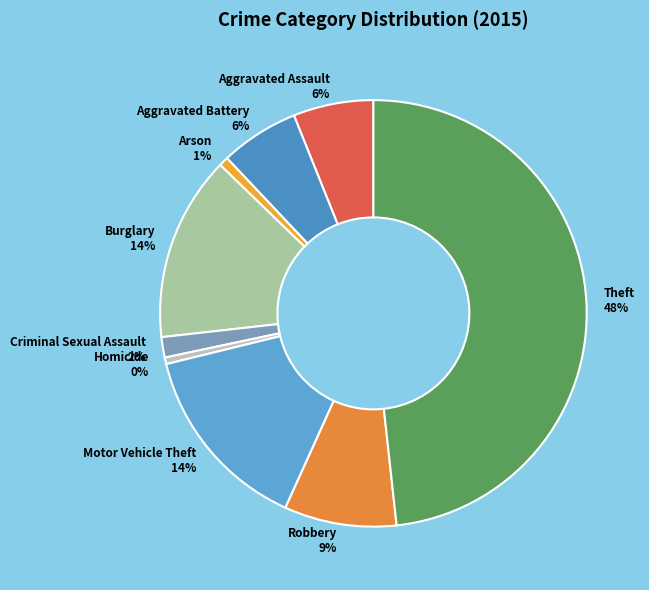

Between Arson 1% and Theft 48%, which is larger?

Theft 48%